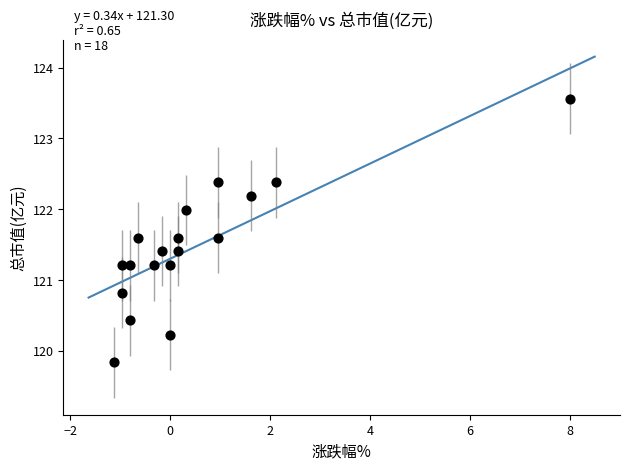

What is the range of X values (max minus min)?

9.1